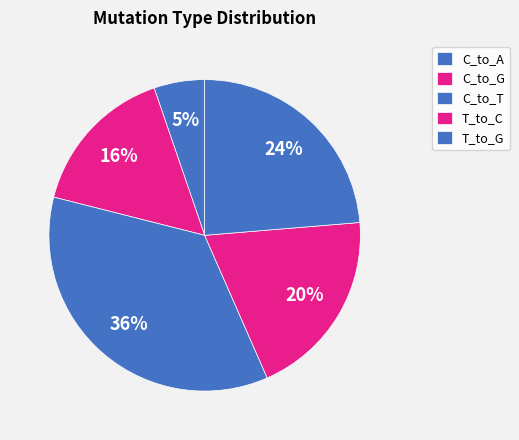

How many slices are in this pie chart?

5